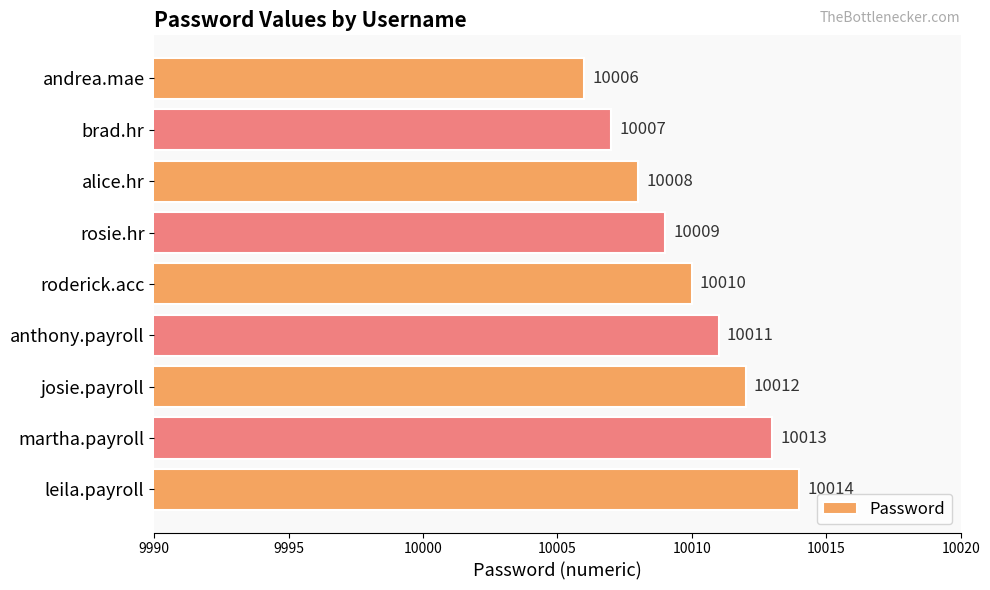

The chart shows a value of 10006 at andrea.mae. True or false?

True